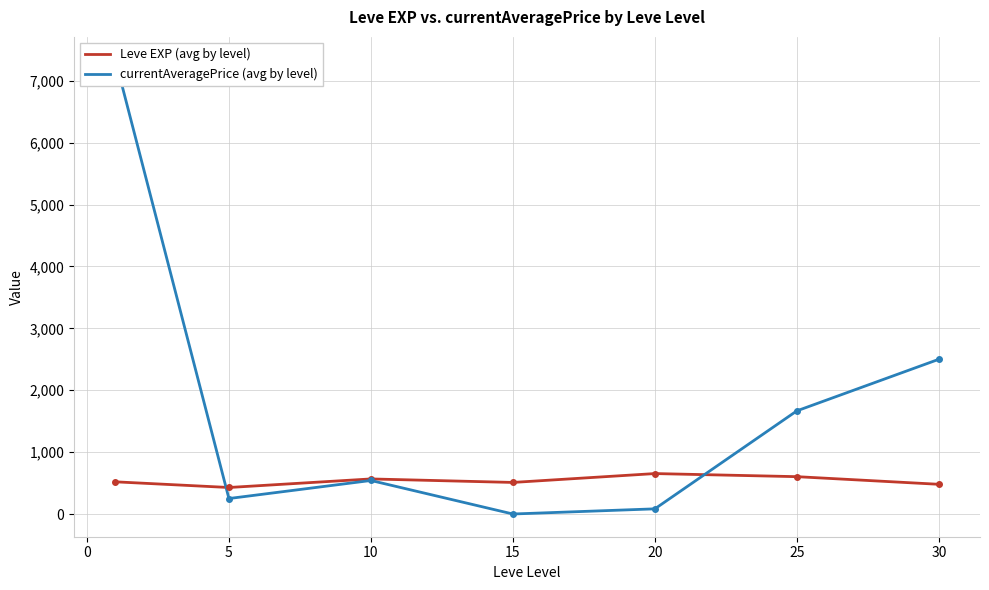

What is the lowest value of the Leve EXP (avg by level) series?

428.3